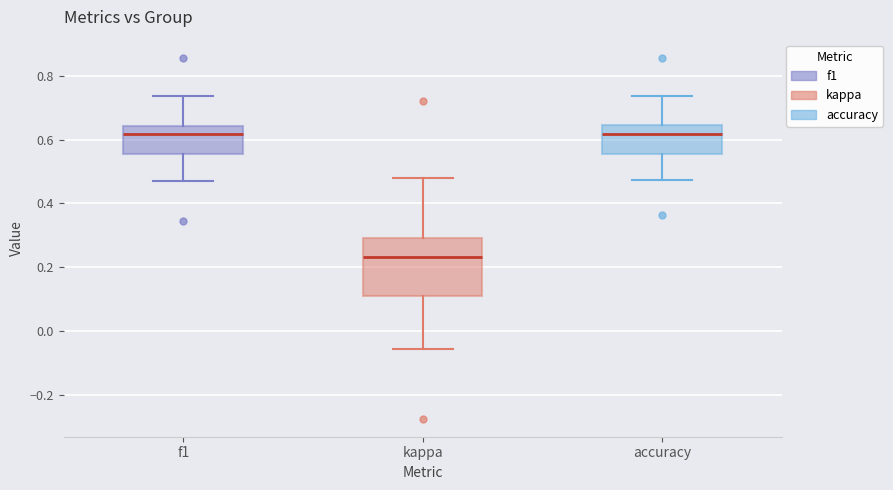

Reading left to right, transcribe this box plot: for each box, give where its median line is, the range the box spans, and where its two whiskers end, as read against the y-axis. The values are not printed on the chart, so give them approximately, as read against the axis.

f1: median 0.62, box 0.56 to 0.64, whiskers 0.46 to 0.74
kappa: median 0.24, box 0.12 to 0.30, whiskers -0.06 to 0.48
accuracy: median 0.62, box 0.56 to 0.64, whiskers 0.48 to 0.74